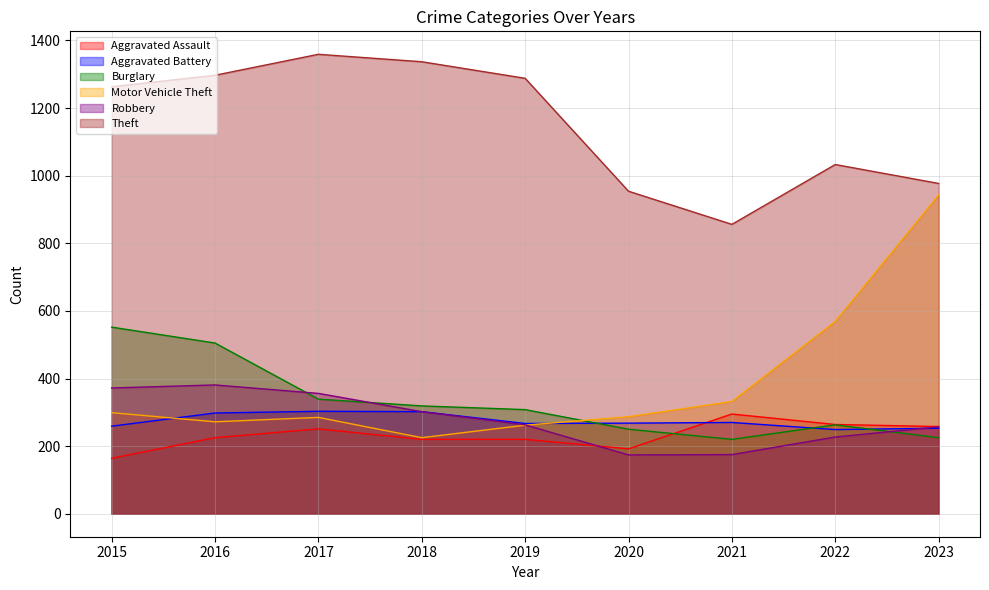

What value does the Burglary series have at 2017?

339